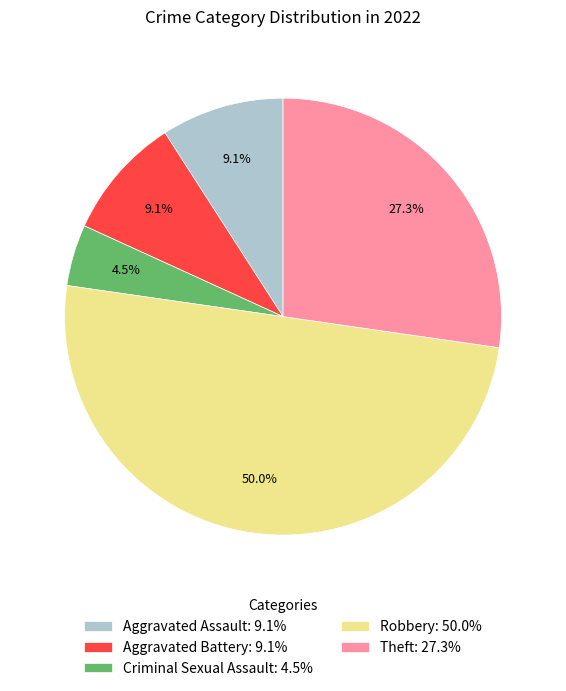

How many segments does this pie chart have?

5